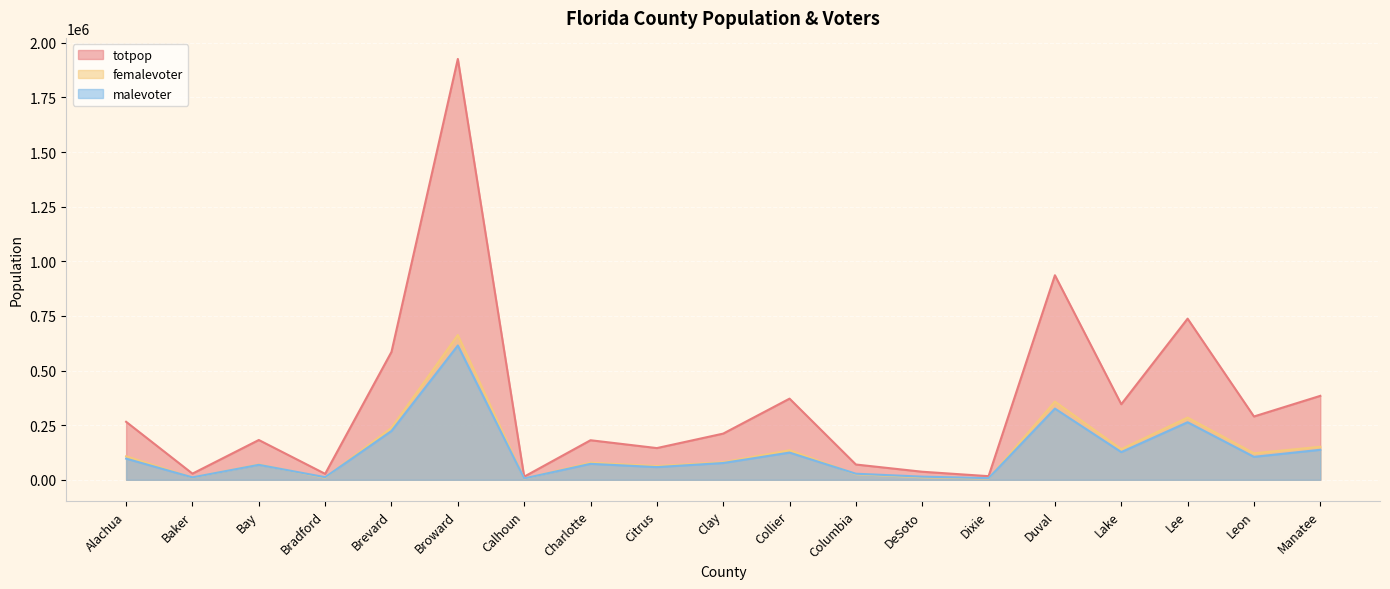

At how many categories does at least one series exceed 215760?

9